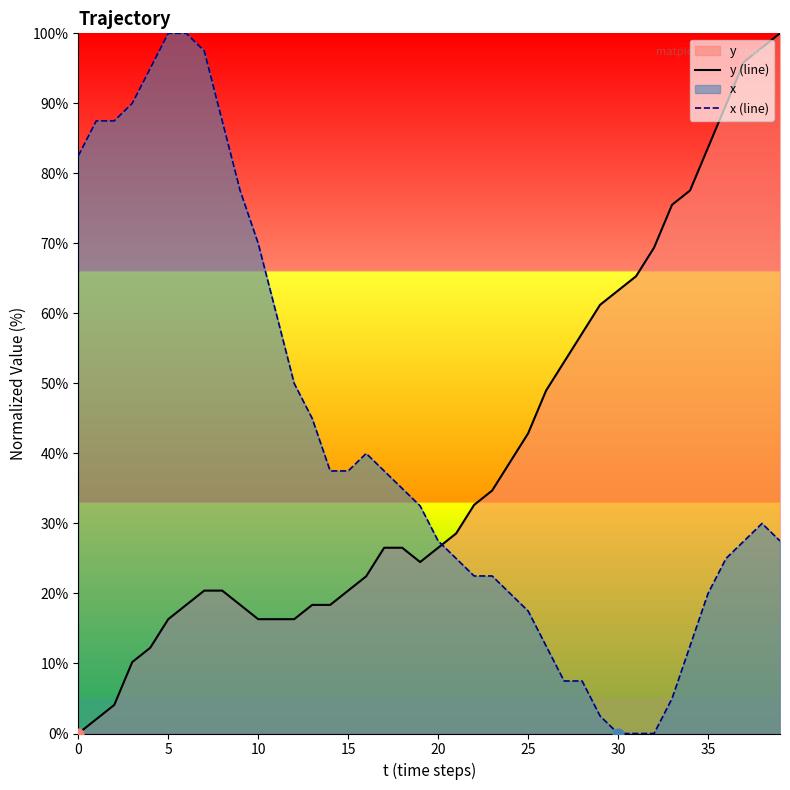

Is the value of x (line) at 19 greater than the value of y (line) at 38?

No